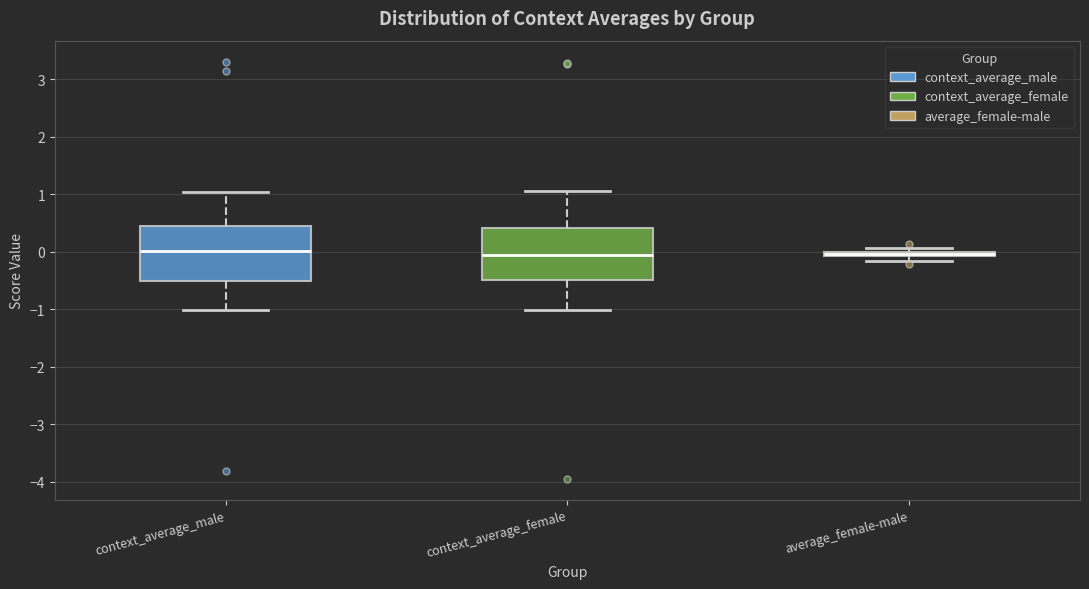

Where is the lower edge of the box for average_female-male on the y-axis? The values are not printed on the chart, so give them approximately, as read against the axis.

-0.1